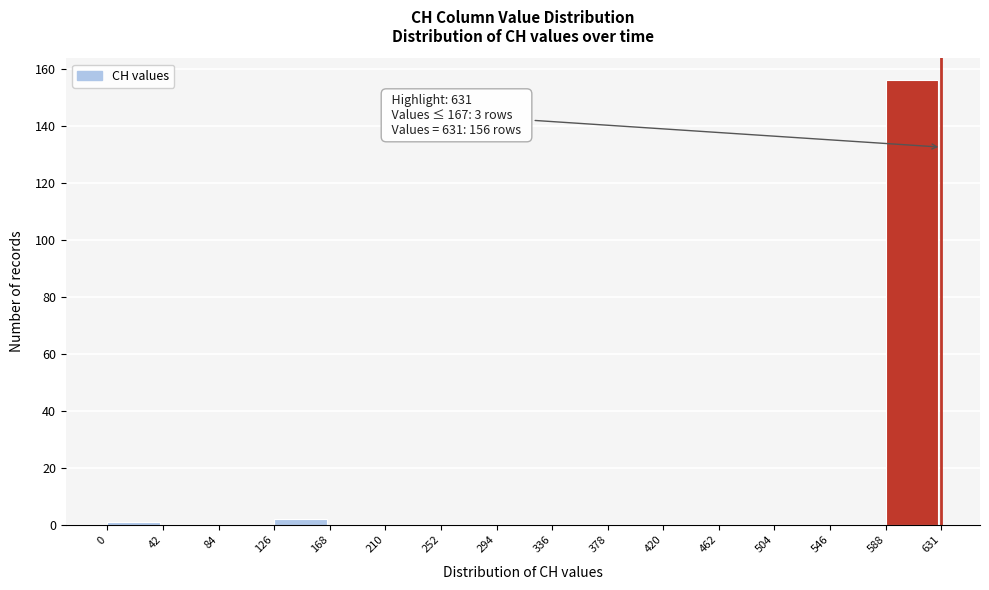

Over which range of the x-axis is the bar tallest?

588 to 631